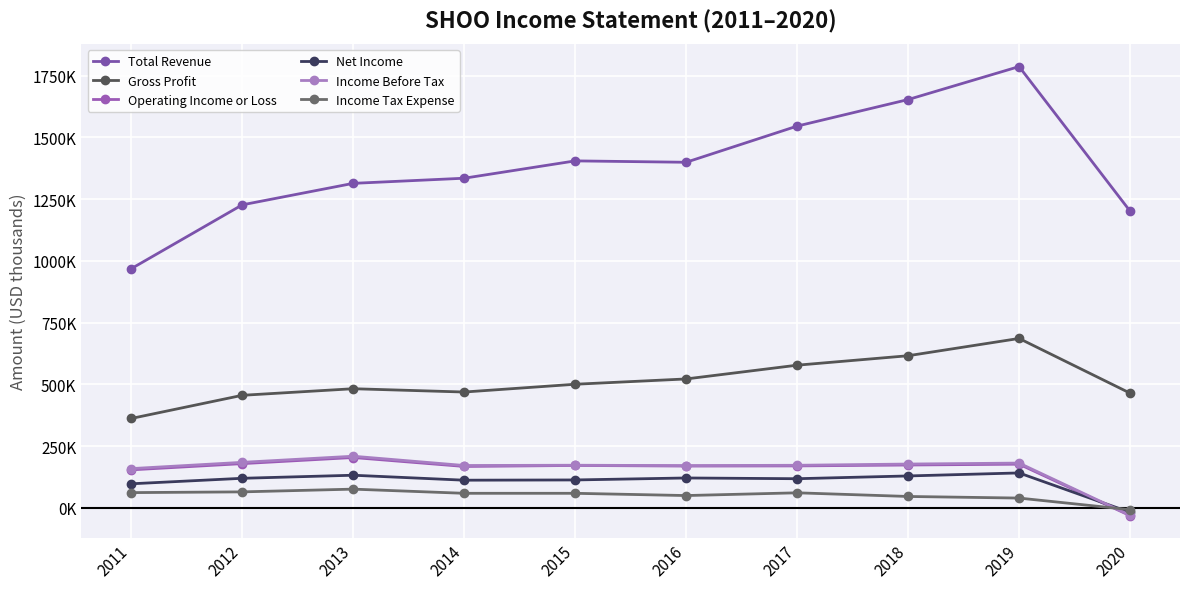

Is this an area chart (filled region under the line)?

No